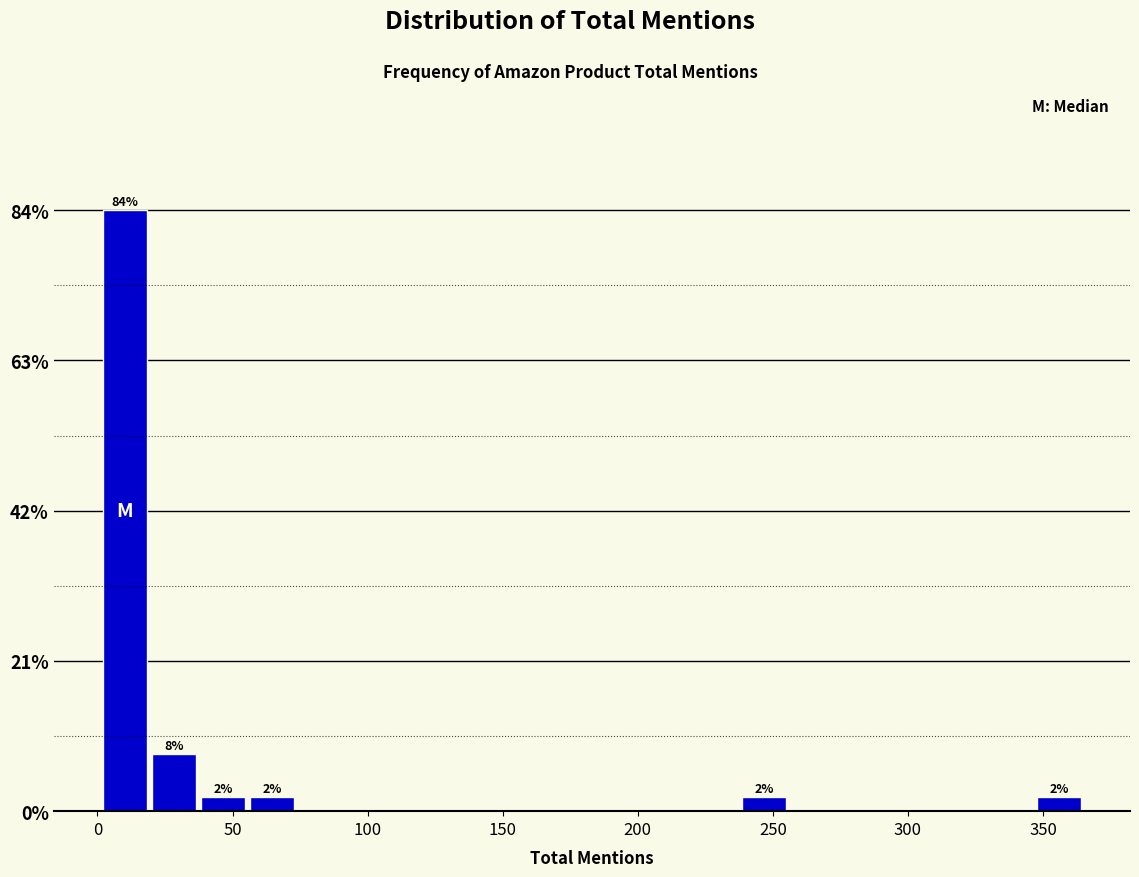

Read against the x-axis, roughly where is the centre of the tallest bar?

10